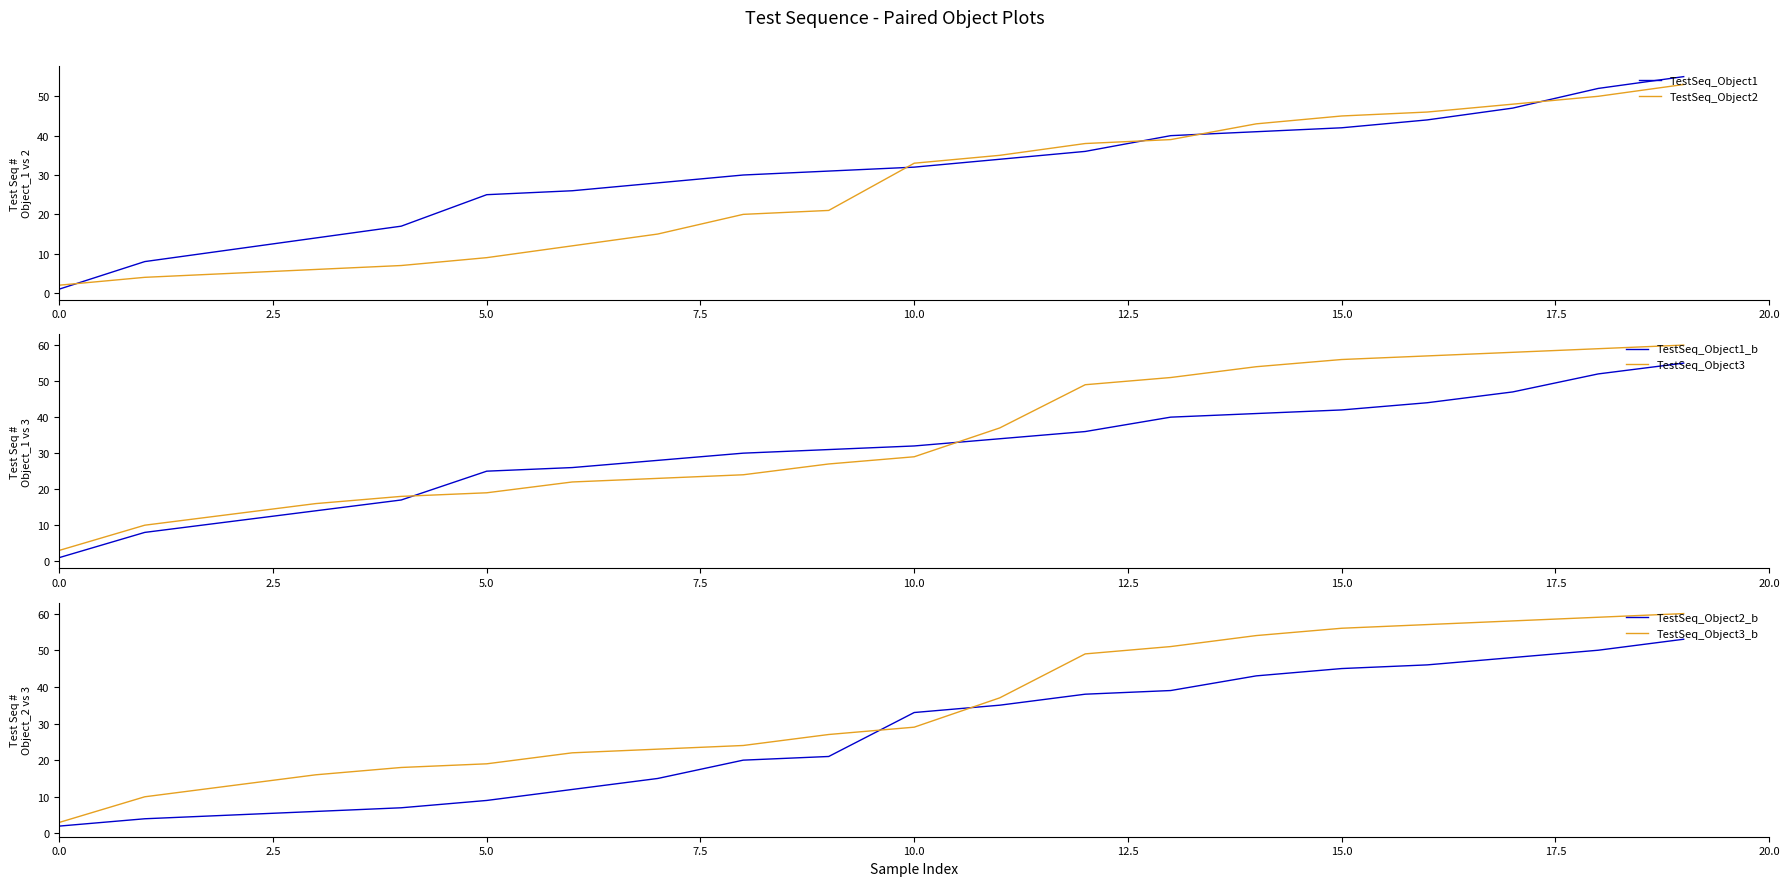

Is it true that TestSeq_Object1 equals 21 at 15.0?

False